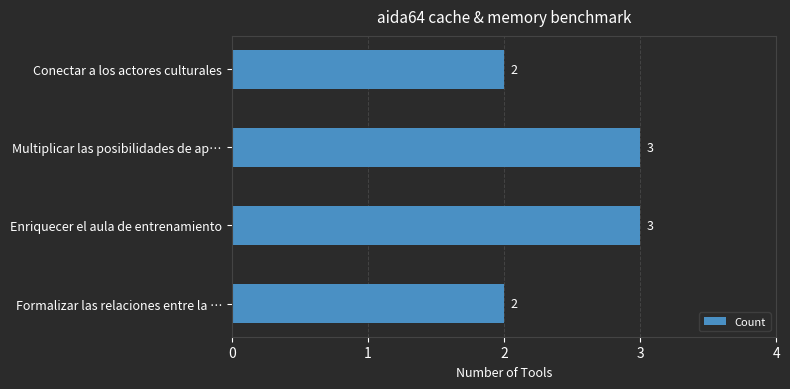

What is the maximum value shown in the chart?

3